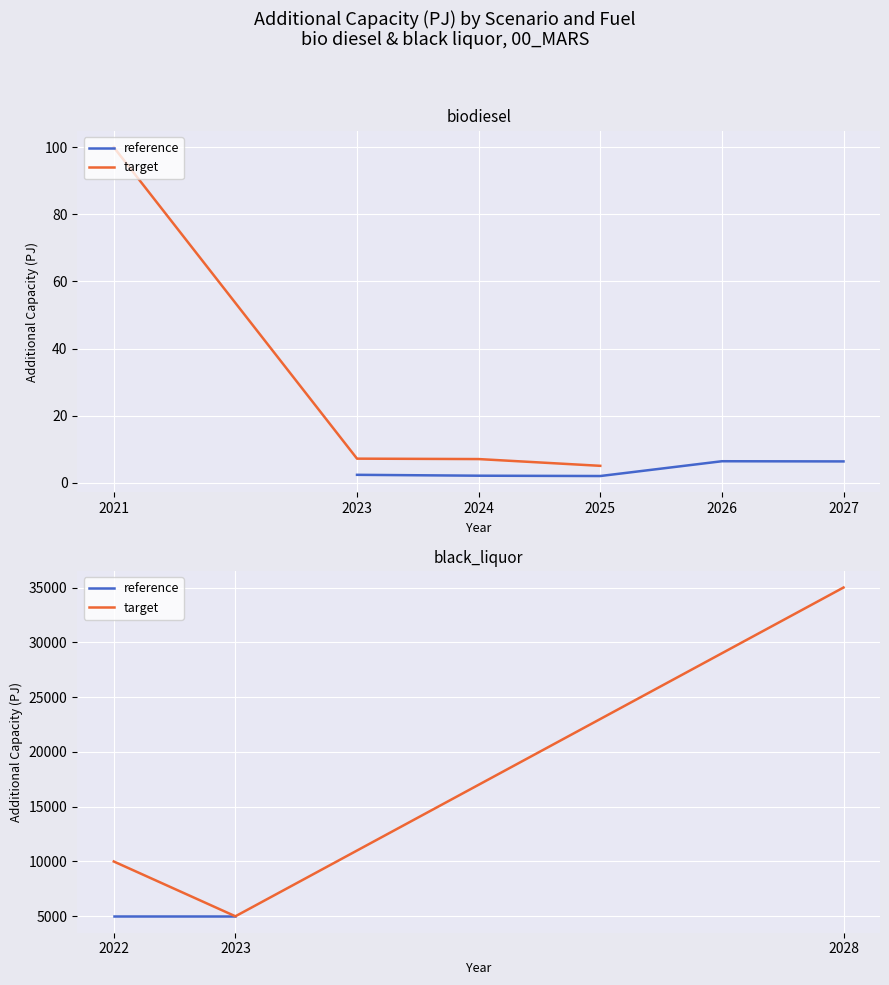

At which category is the sum across all series the highest?

2022